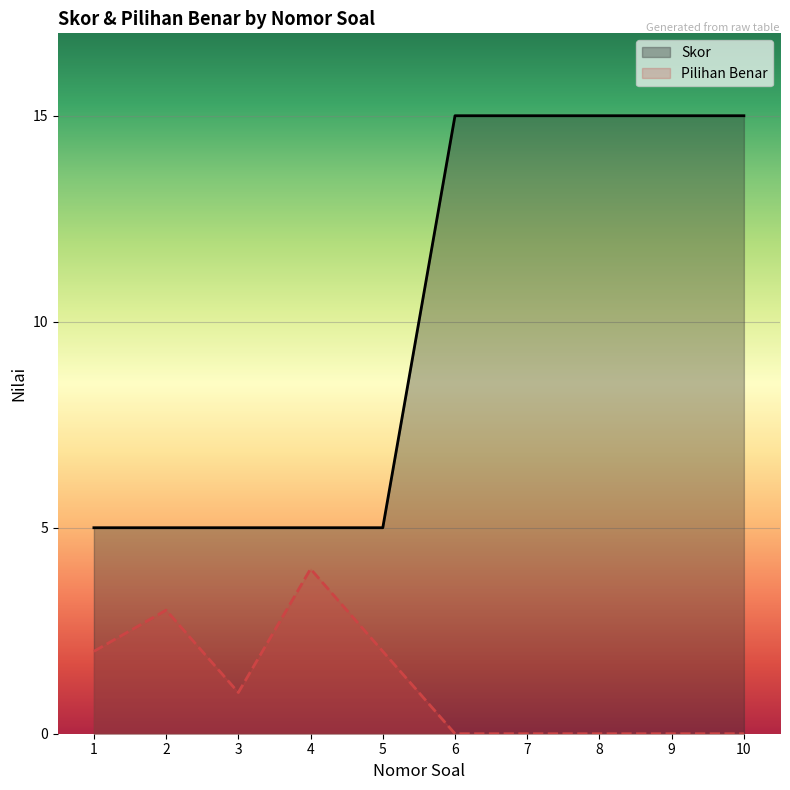

What is the total value across all series at 4?

9